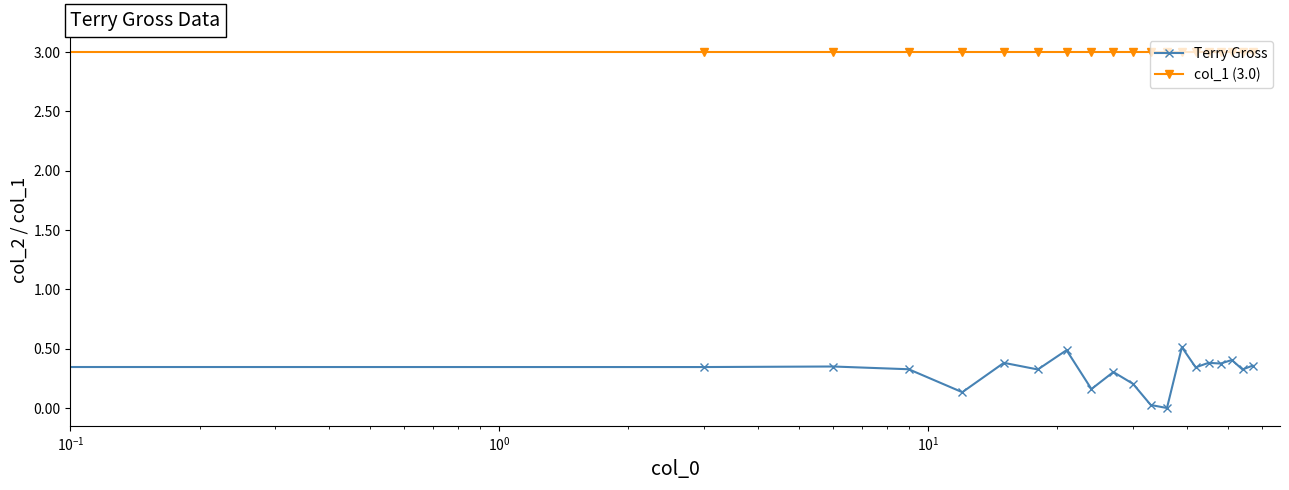

What is the highest value of the col_1 (3.0) series?

3.0